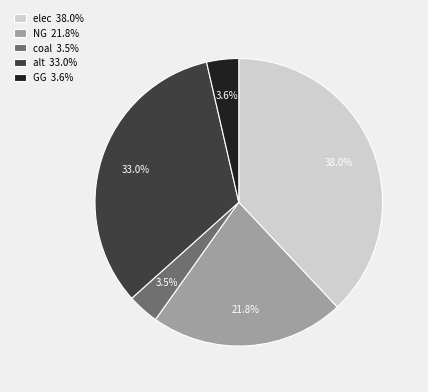

Does elec represent more than half of the total?

No